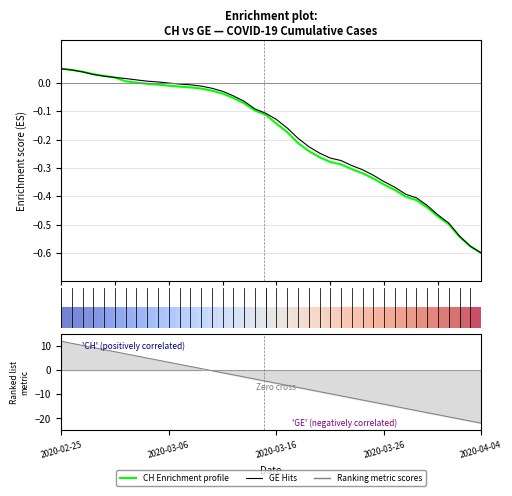

True or false: CH (Enrichment profile) has more than 0 points higher than both neighbors.

False